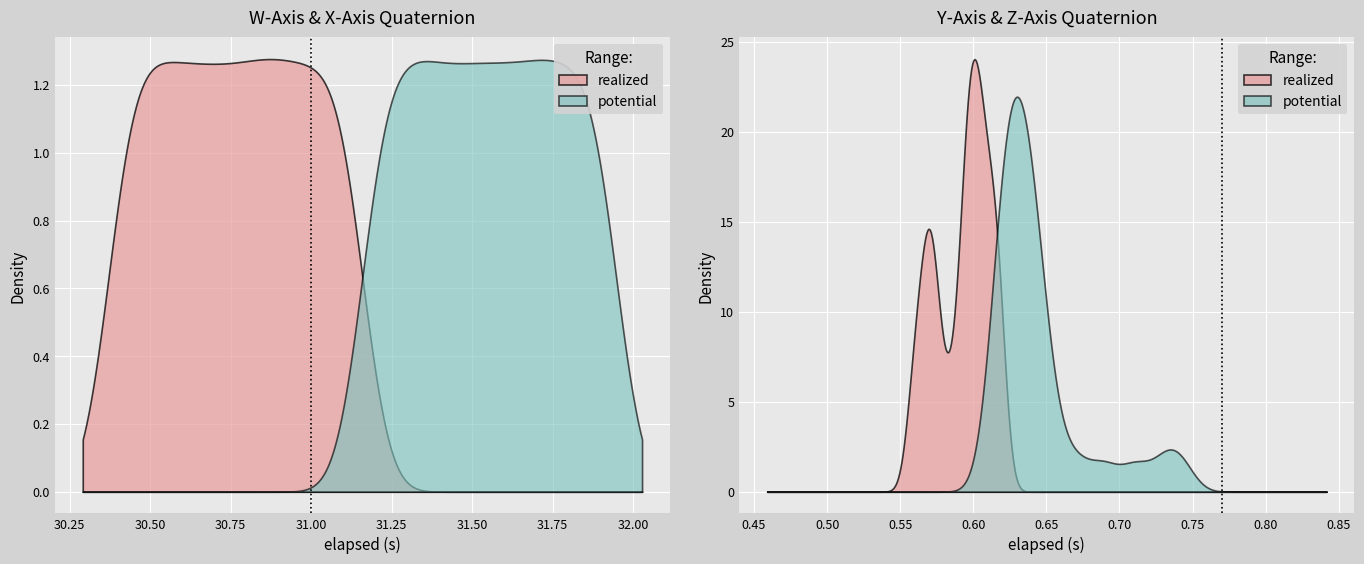

How many intersections are there between W-Axis and Z-Axis (k)?

1